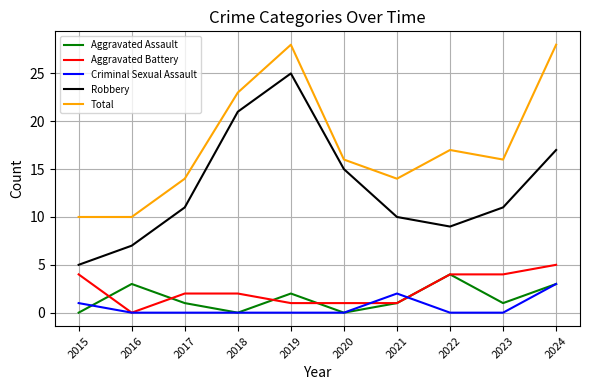

The value of Criminal Sexual Assault at 2017 is -2. True or false?

False